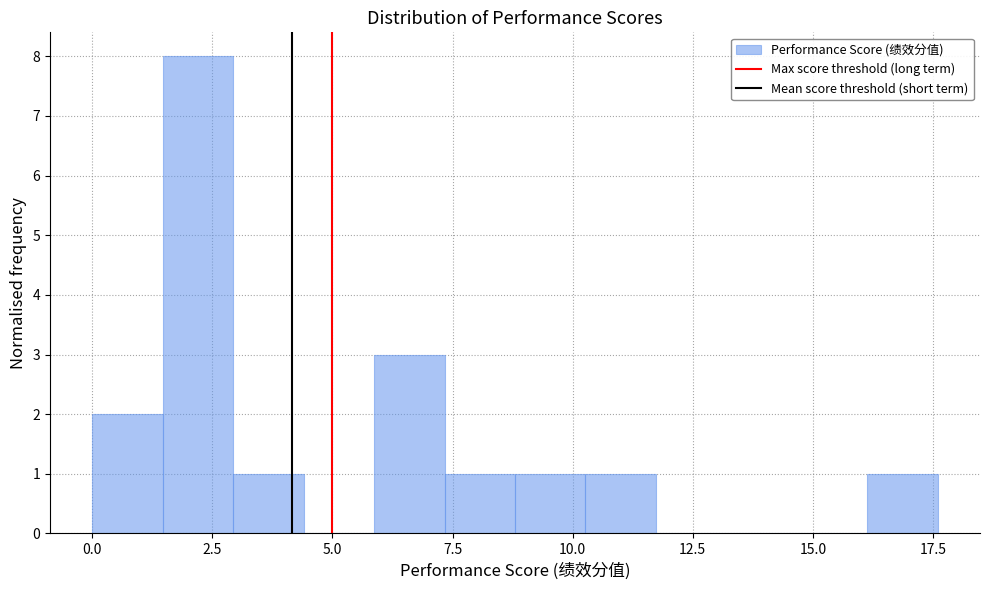

Around what value on the x-axis is the tallest bar? Give the approximate position of its centre, as read against the axis.

2.0